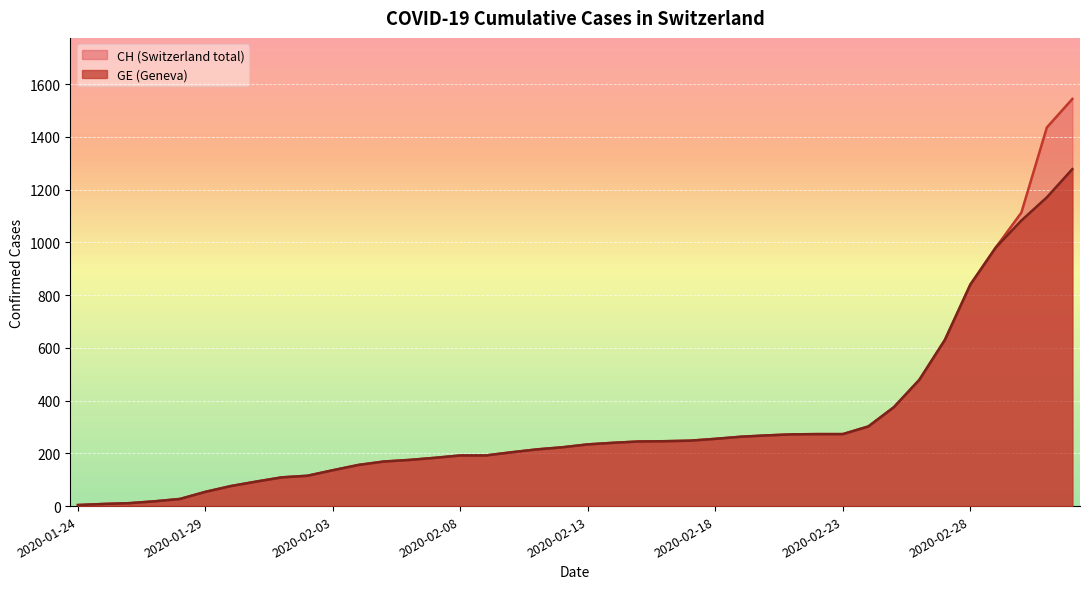

Reading right to left, extract all data points from this chart.

CH: 2020-03-03=1544	2020-03-02=1436	2020-03-01=1113	2020-02-29=981	2020-02-28=840	2020-02-27=630	2020-02-26=479	2020-02-25=375	2020-02-24=302	2020-02-23=273	2020-02-22=273	2020-02-21=272	2020-02-20=268	2020-02-19=263	2020-02-18=255	2020-02-17=248	2020-02-16=246	2020-02-15=245	2020-02-14=240	2020-02-13=234	2020-02-12=223	2020-02-11=215	2020-02-10=204	2020-02-09=192	2020-02-08=192	2020-02-07=183	2020-02-06=175	2020-02-05=169	2020-02-04=156	2020-02-03=136	2020-02-02=115	2020-02-01=109	2020-01-31=93	2020-01-30=76	2020-01-29=54	2020-01-28=27	2020-01-27=18	2020-01-26=11	2020-01-25=8	2020-01-24=4
GE: 2020-03-03=1278	2020-03-02=1171	2020-03-01=1083	2020-02-29=981	2020-02-28=840	2020-02-27=630	2020-02-26=479	2020-02-25=375	2020-02-24=302	2020-02-23=273	2020-02-22=273	2020-02-21=272	2020-02-20=268	2020-02-19=263	2020-02-18=255	2020-02-17=248	2020-02-16=246	2020-02-15=245	2020-02-14=240	2020-02-13=234	2020-02-12=223	2020-02-11=215	2020-02-10=204	2020-02-09=192	2020-02-08=192	2020-02-07=183	2020-02-06=175	2020-02-05=169	2020-02-04=156	2020-02-03=136	2020-02-02=115	2020-02-01=109	2020-01-31=93	2020-01-30=76	2020-01-29=54	2020-01-28=27	2020-01-27=18	2020-01-26=11	2020-01-25=8	2020-01-24=4